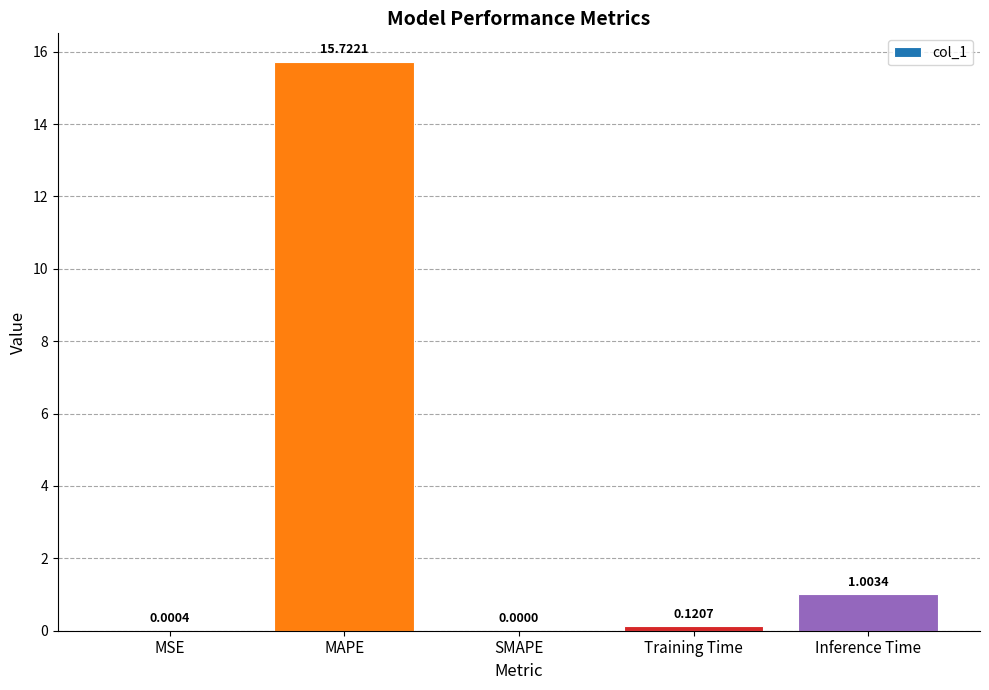

What is the difference between the values at Inference Time and Training Time?

0.9